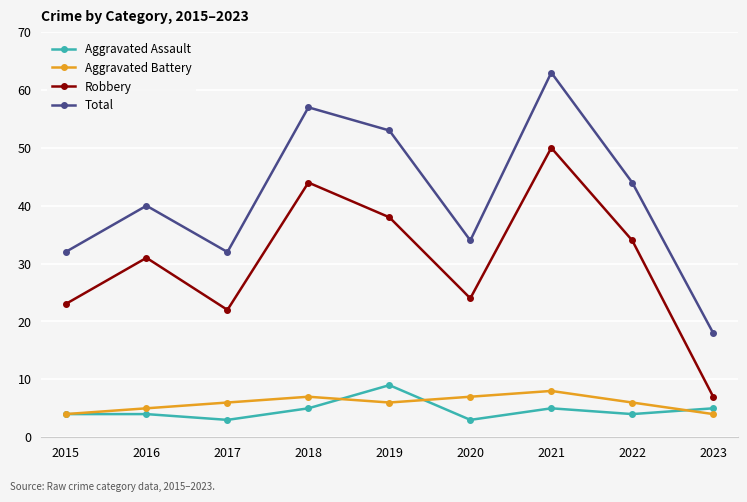

At 2020, list the series in order from smallest to largest.

Aggravated Assault, Aggravated Battery, Robbery, Total